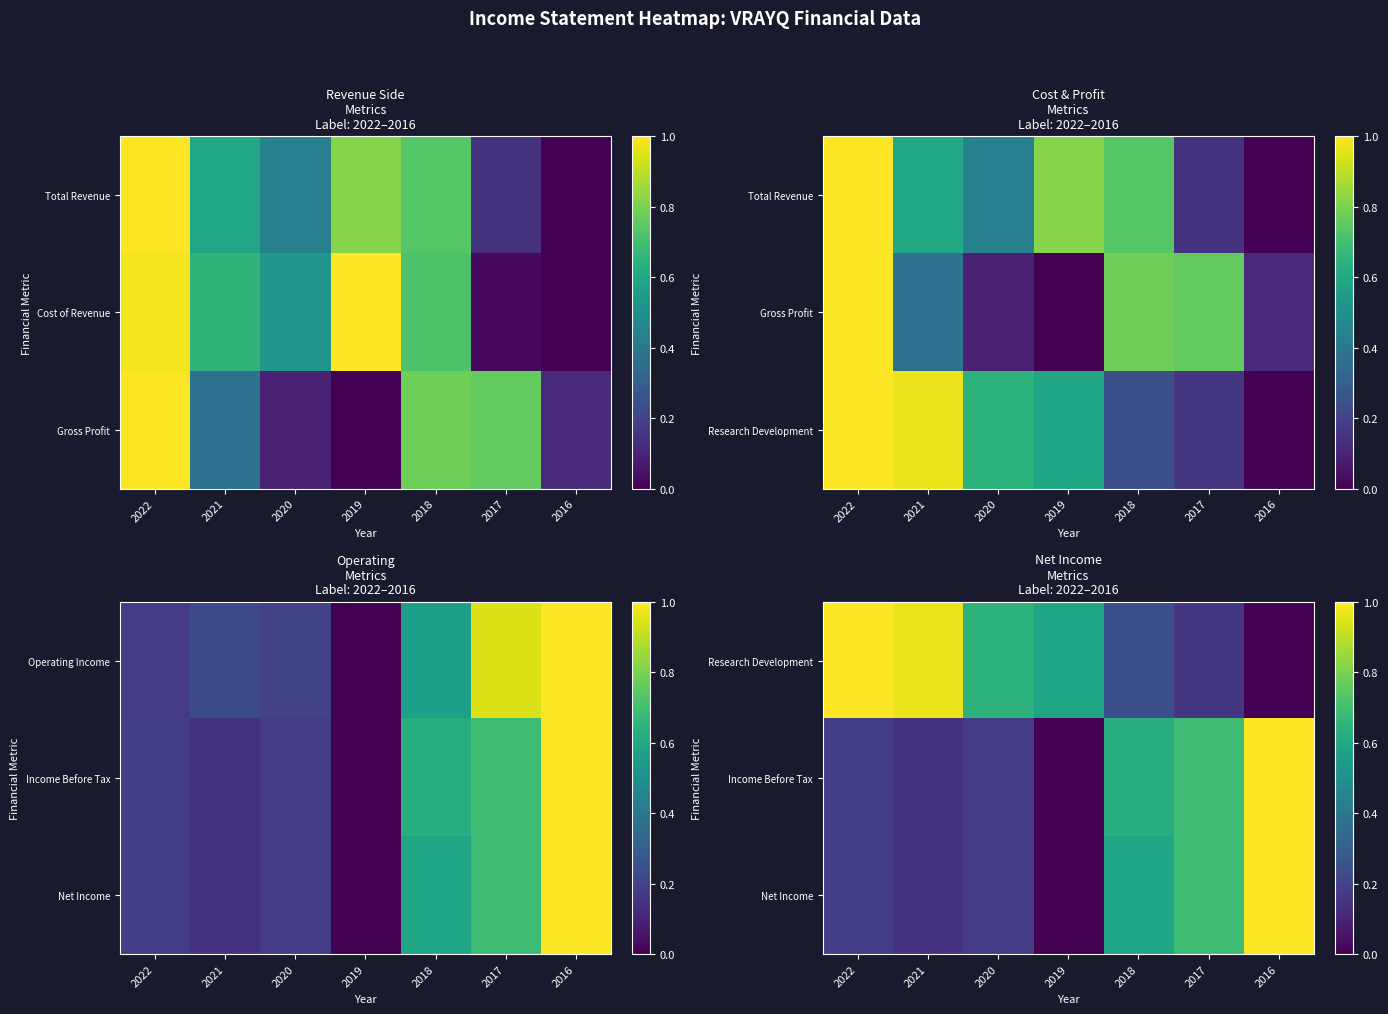

How many data points in Income Before Tax are above 0?

6